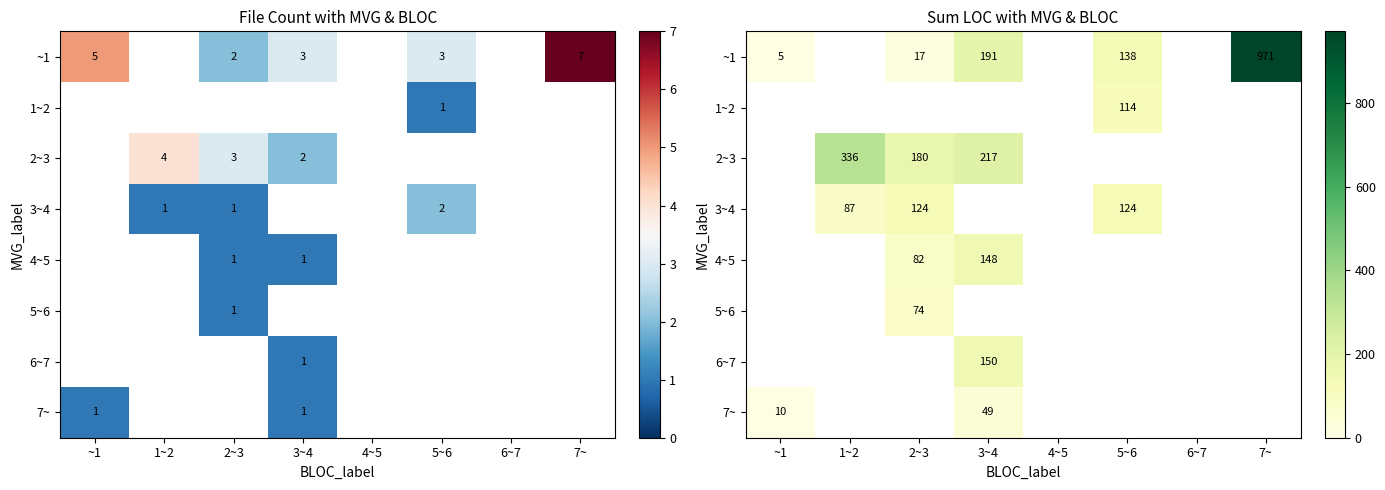

Is it true that 3~4 equals 29 at 2~3?

False